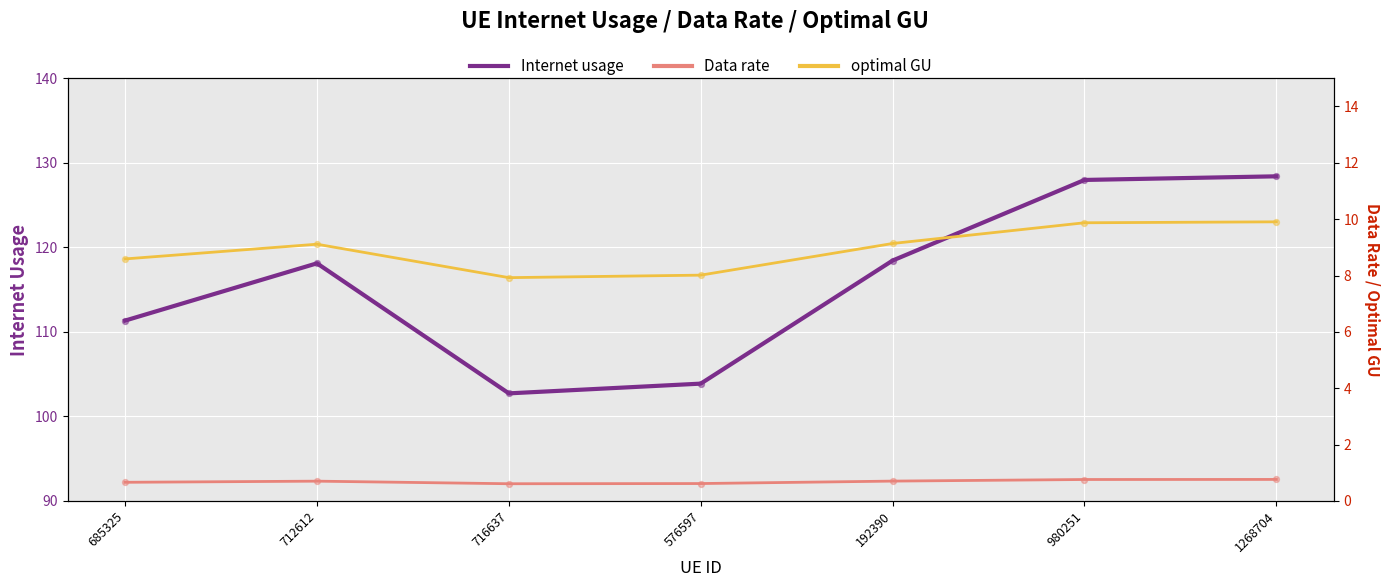

Is the value of Internet usage at 192390 greater than the value of optimal GU at 1268704?

Yes